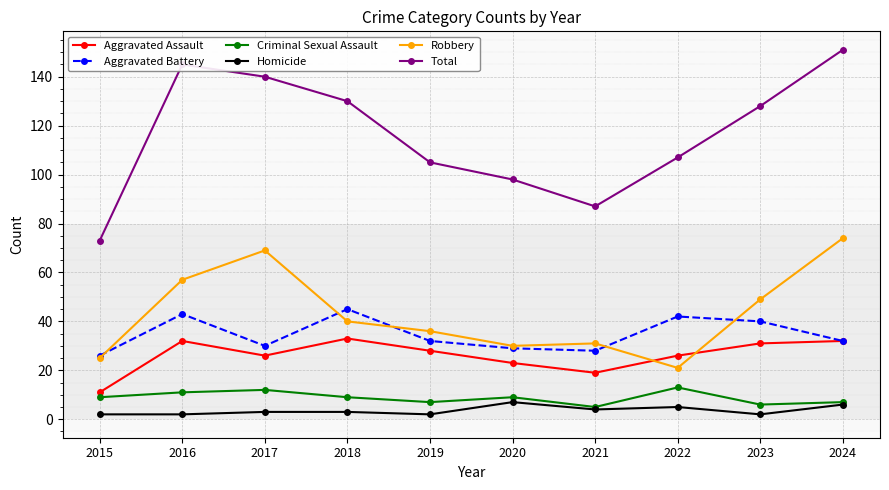

How many lines are shown in the chart?

6